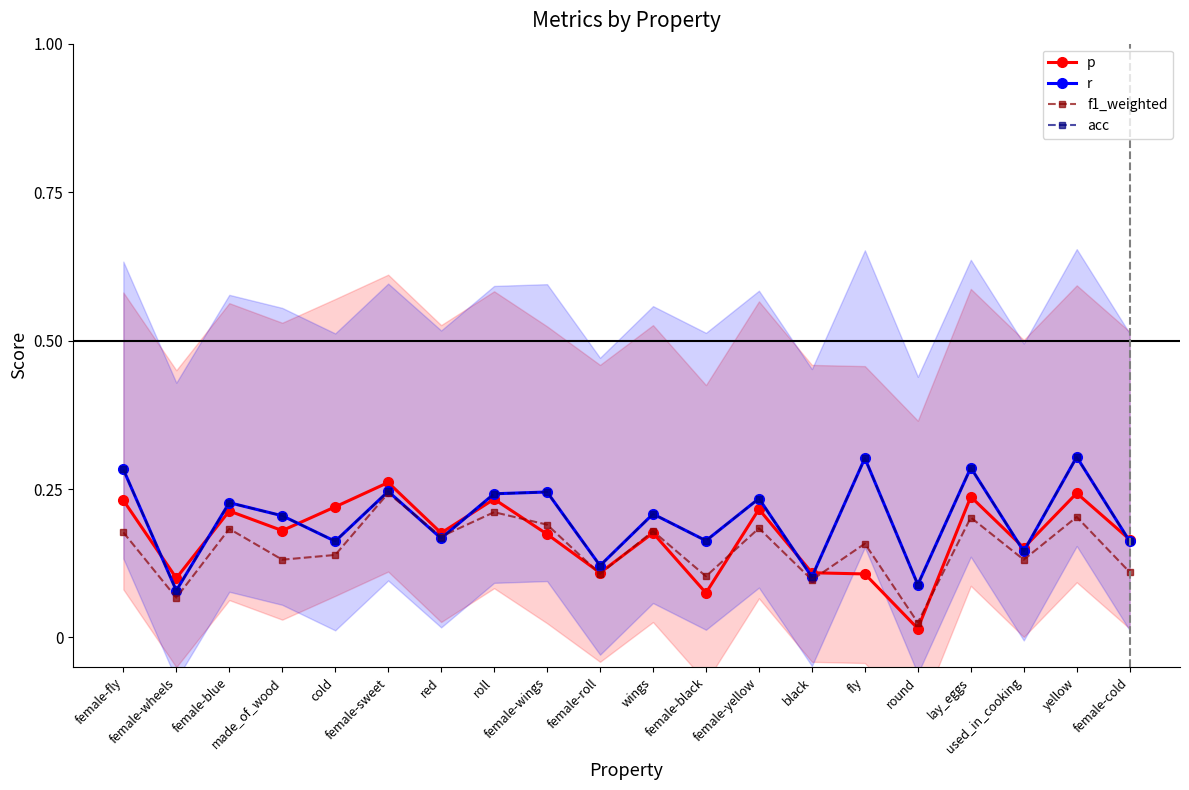

Rank the series at yellow from highest to lowest value.

r, acc, p, f1_weighted